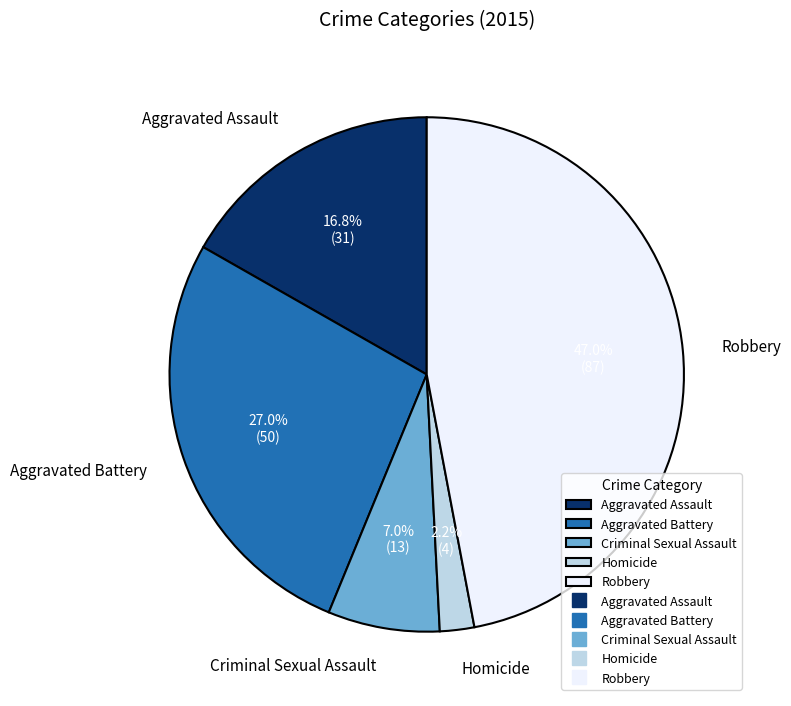

How much of the chart is everything except Criminal Sexual Assault?

93.0%